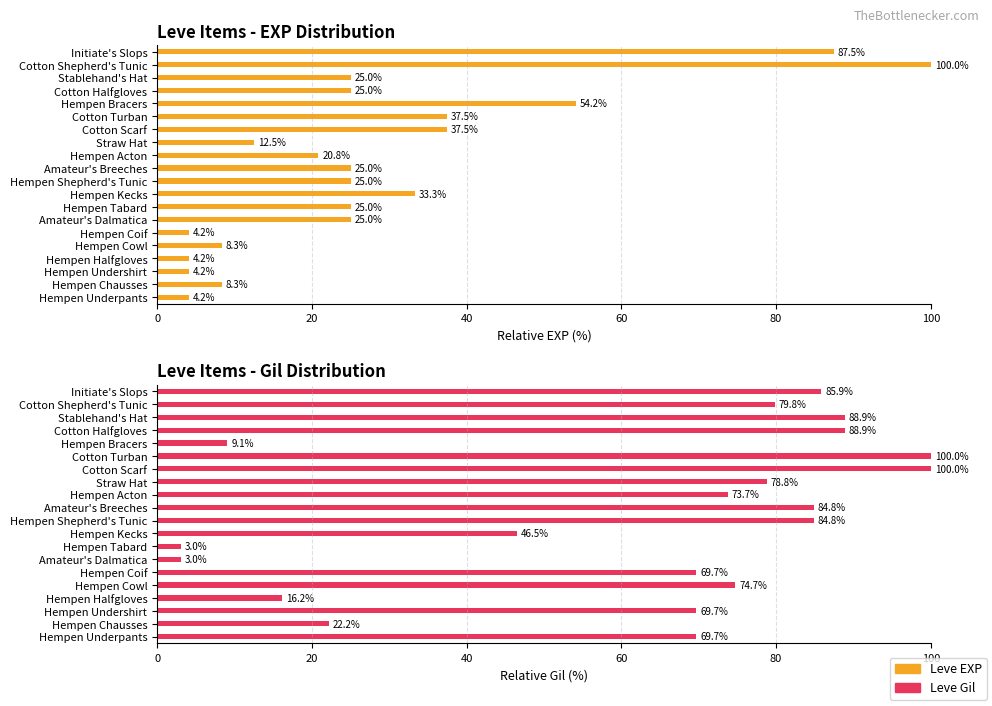

Reading left to right, transcribe all the data shown in this chart.

Leve EXP: 4.2	8.3	4.2	4.2	8.3	4.2	25.0	25.0	33.3	25.0	25.0	20.8	12.5	37.5	37.5	54.2	25.0	25.0	100.0	87.5
Leve Gil: 69.7	22.2	69.7	16.2	74.7	69.7	3.0	3.0	46.5	84.8	84.8	73.7	78.8	100.0	100.0	9.1	88.9	88.9	79.8	85.9